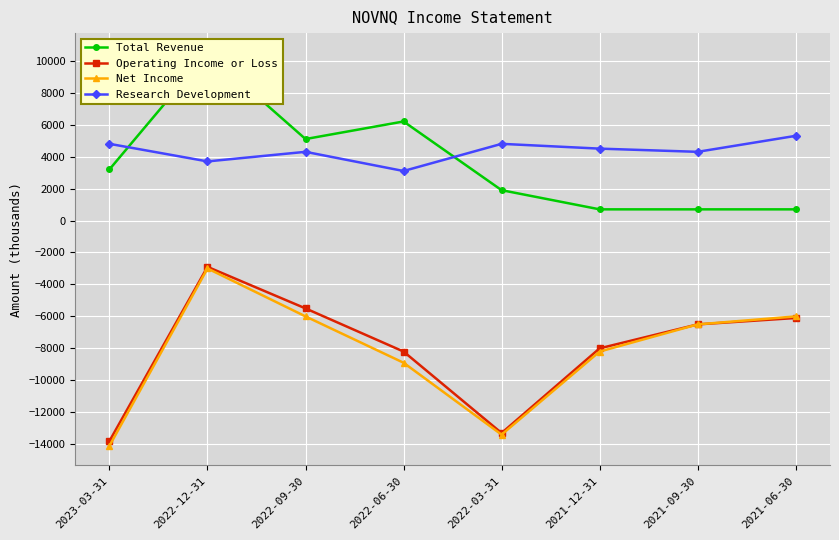

Does the chart display data point markers on the line(s)?

Yes